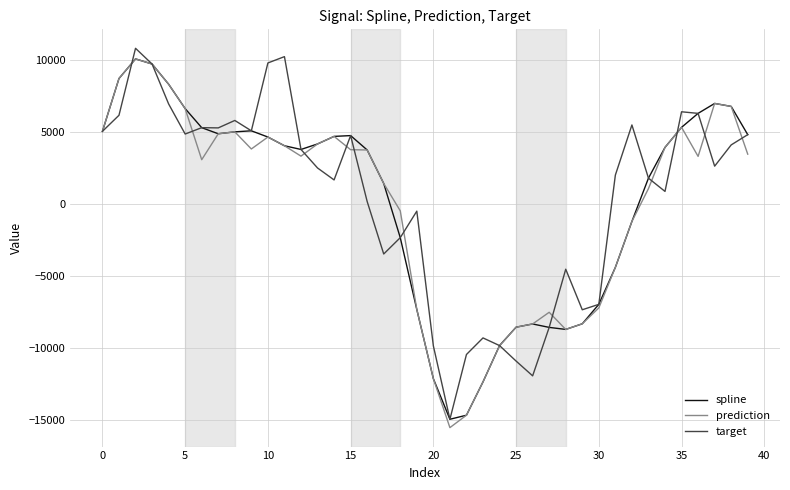

Count the number of categories in the chart.

40